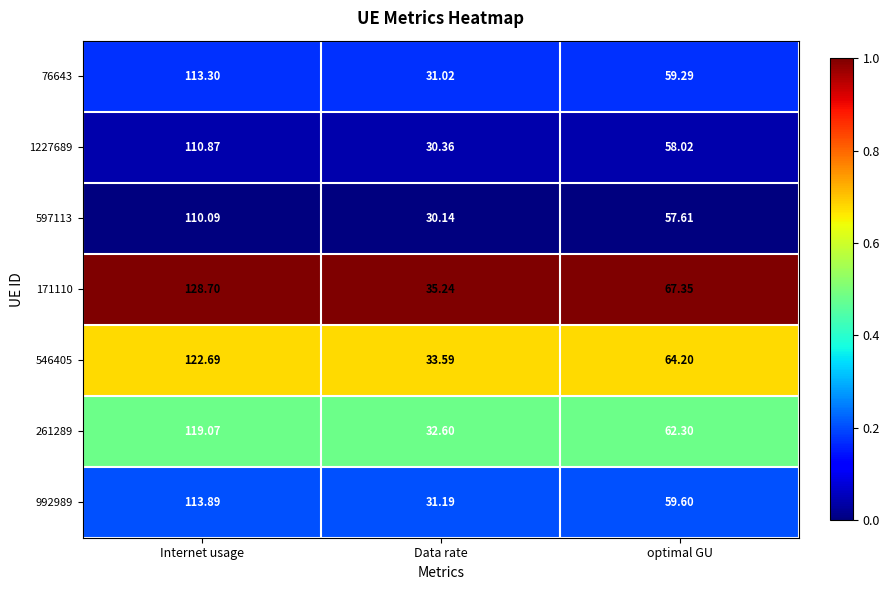

How many categories are shown in the chart?

3